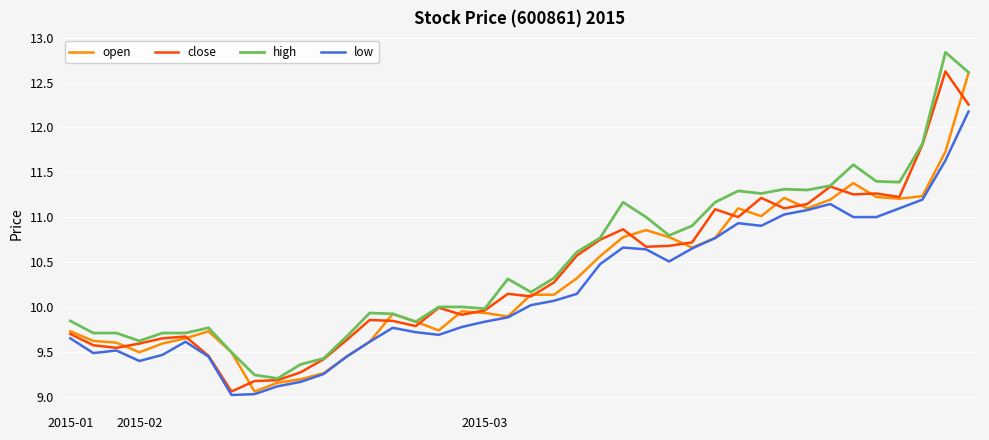

What is the greatest value displayed?

12.8